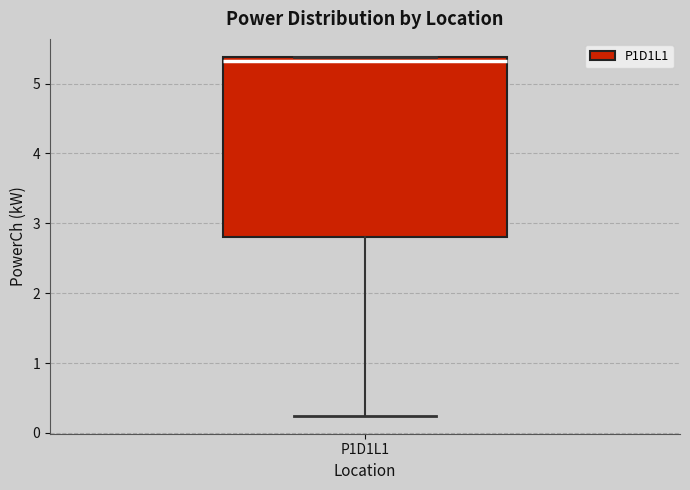

Read this box plot against the y-axis: the position of the median line, the range covered by the box, and the ends of both whiskers. The values are not printed on the chart, so give them approximately, as read against the axis.

median 5.3, box 2.8 to 5.4, whiskers 0.2 to 5.4